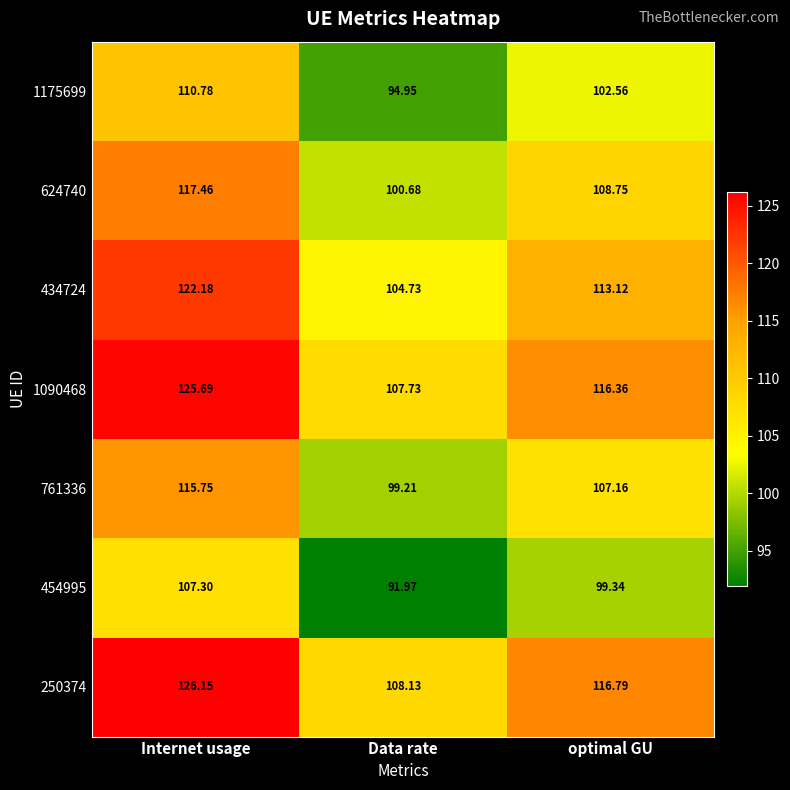

At which label is 1090468 closest to 116?

optimal GU